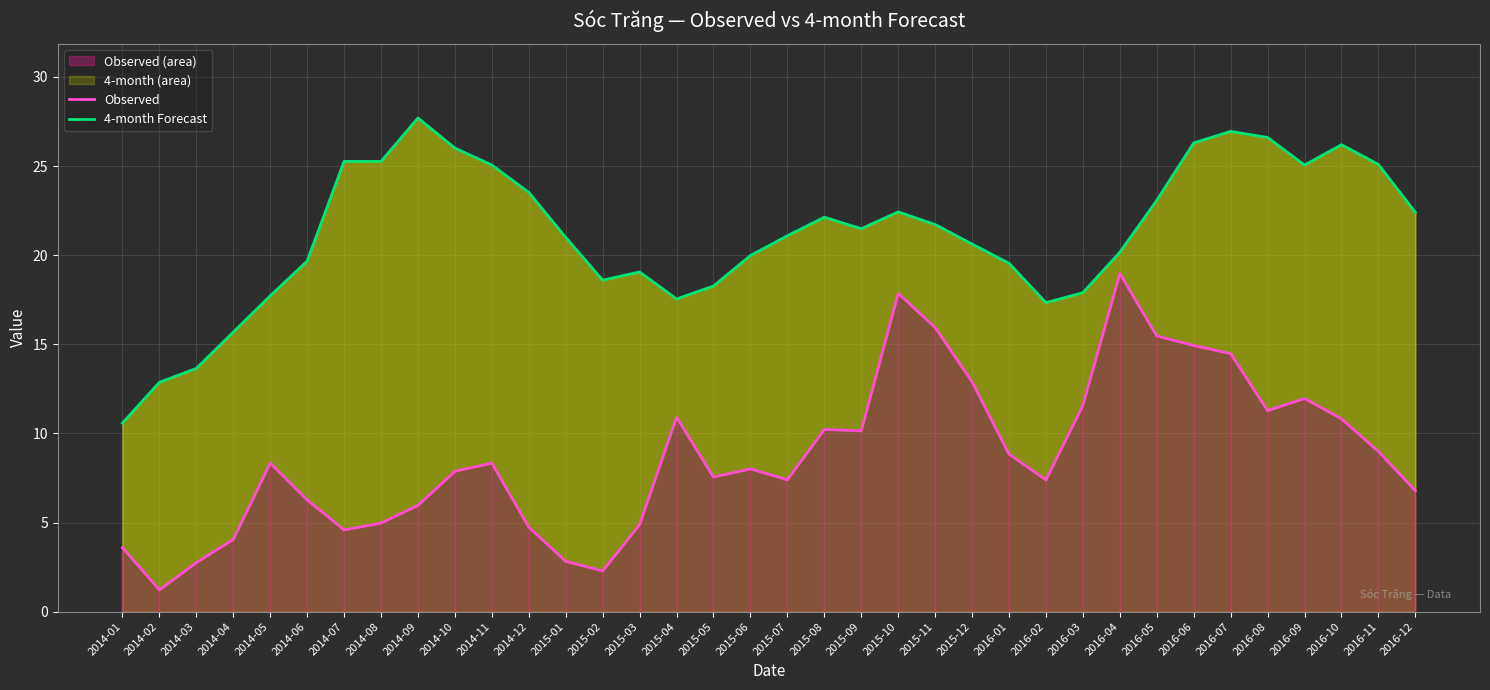

Which has a higher value, 2015-03 or 2015-09?

2015-09